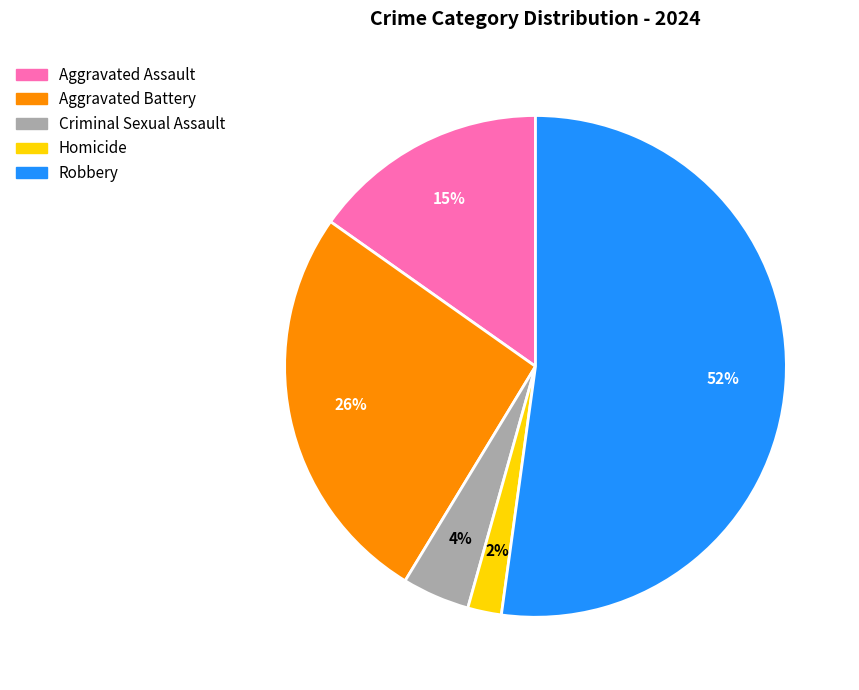

How many slices are in this pie chart?

5